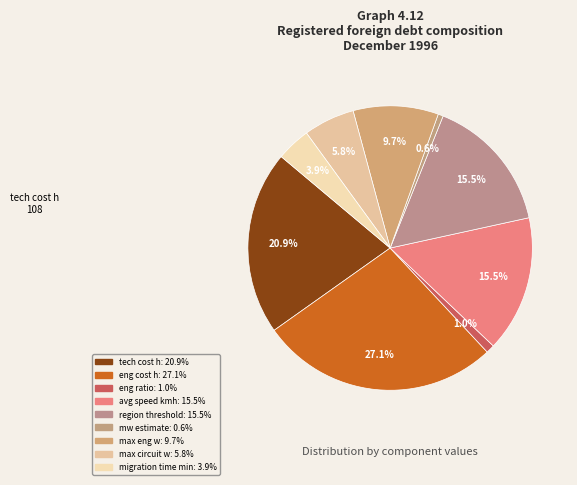

Which slice is the smallest?

mw estimate